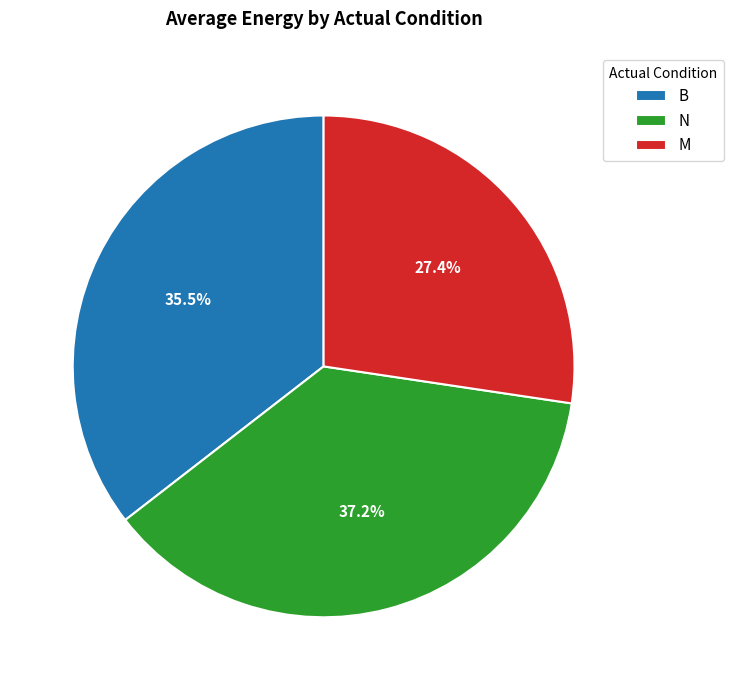

Rank the categories by value from highest to lowest.

N, B, M